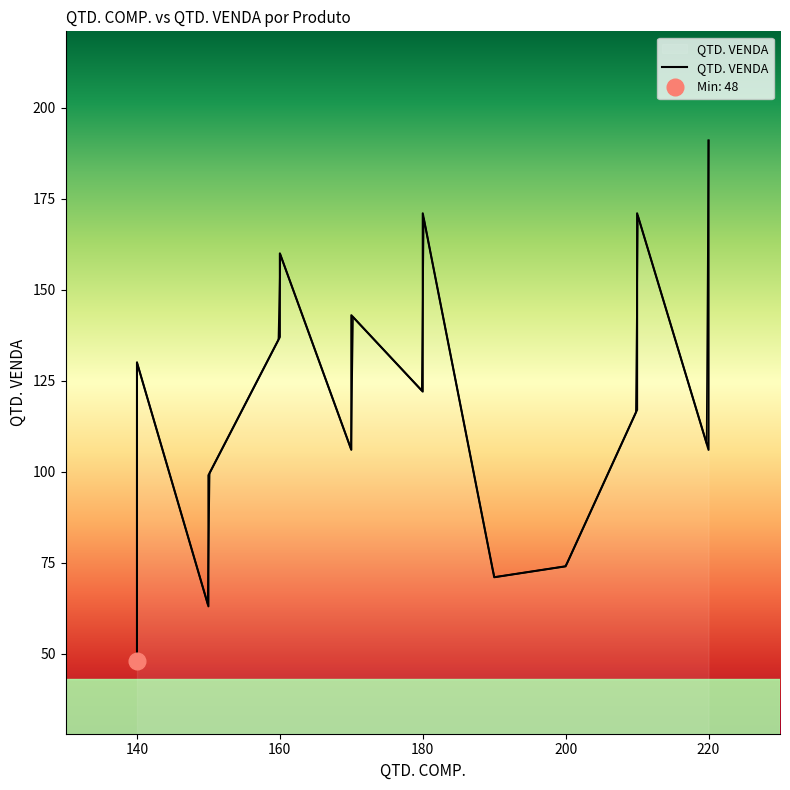

How many interior local peaks (higher than both neighbors) does the data have?

5